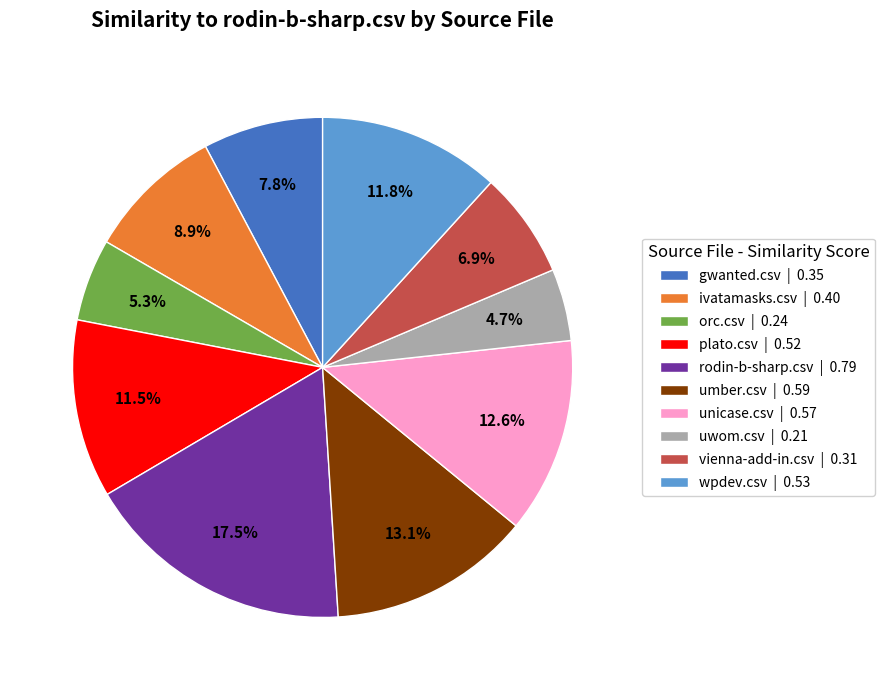

Do gwanted.csv and ivatamasks.csv together represent more than half of the pie?

No